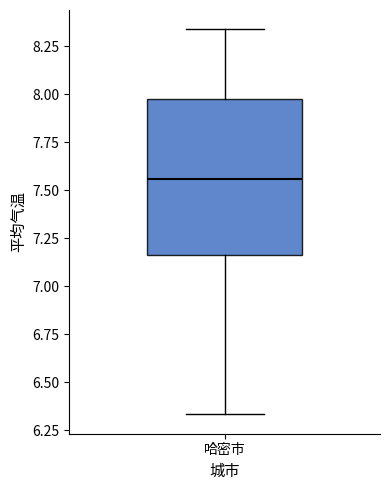

Transcribe this box plot: give where the median line is, the range the box spans, and where the two whiskers end, as read against the y-axis. The values are not printed on the chart, so give them approximately, as read against the axis.

median 7.55, box 7.15 to 8.00, whiskers 6.35 to 8.35